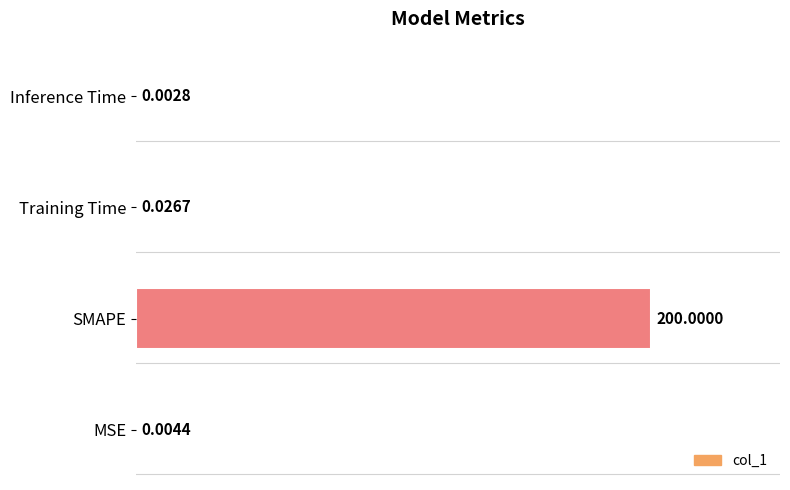

What is the sum of the values at MSE and SMAPE?

200.0